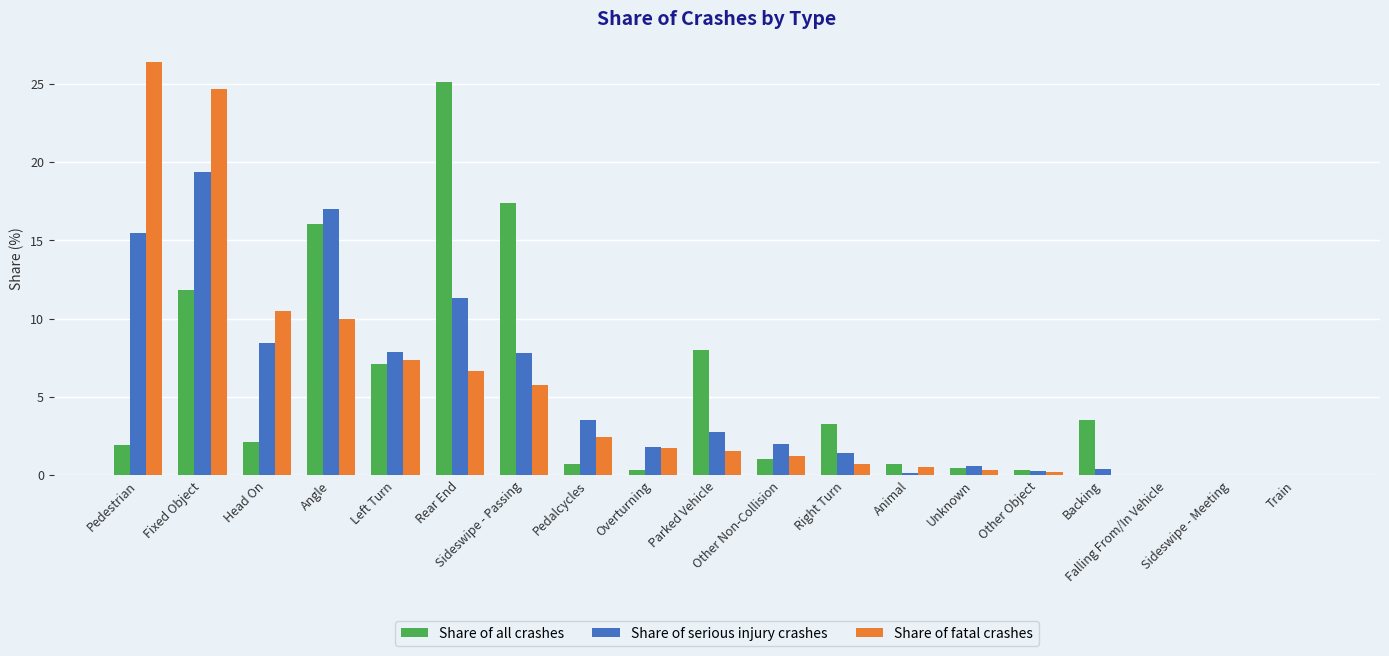

What is the sum of all Share of fatal crashes values?

100.0